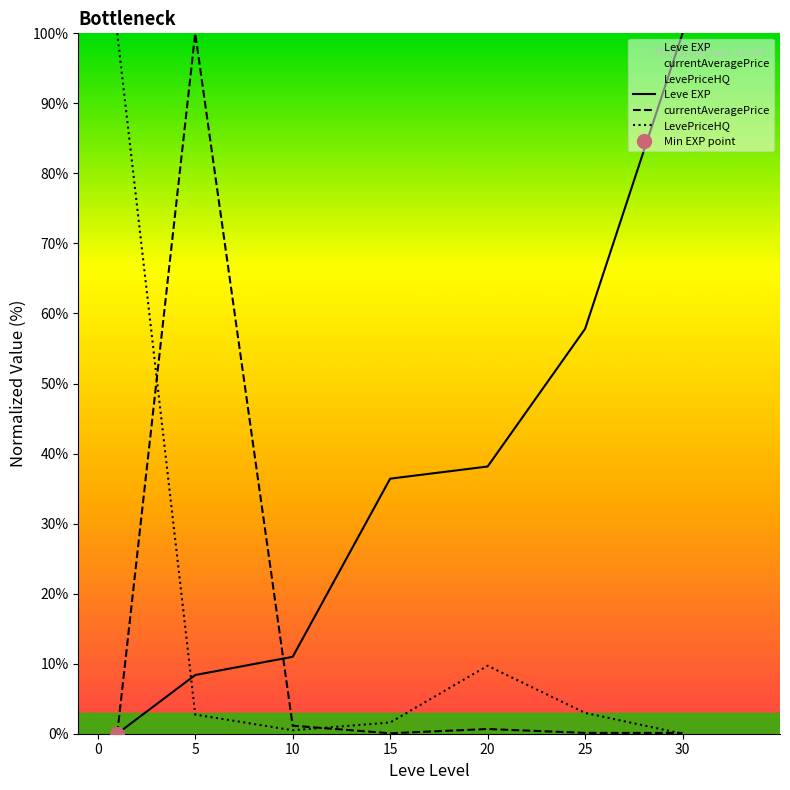

Is this an area chart (filled region under the line)?

No